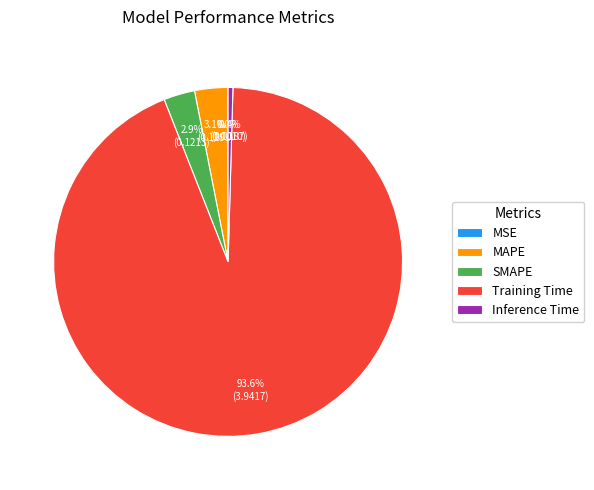

Which category accounts for the majority?

Training Time